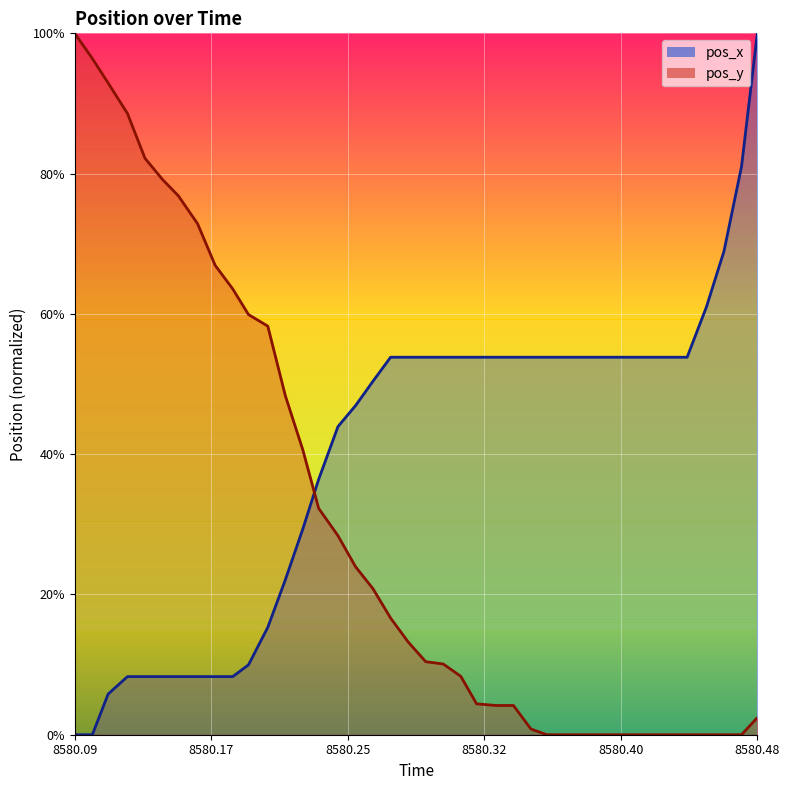

Does the chart display data point markers on the line(s)?

No